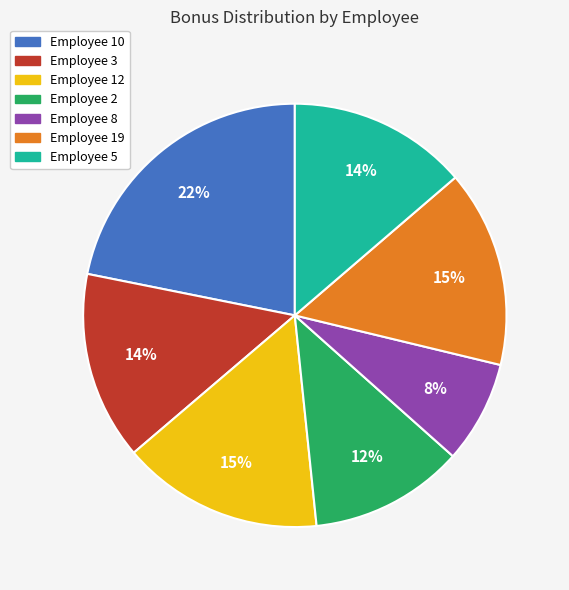

How many slices are in this pie chart?

7